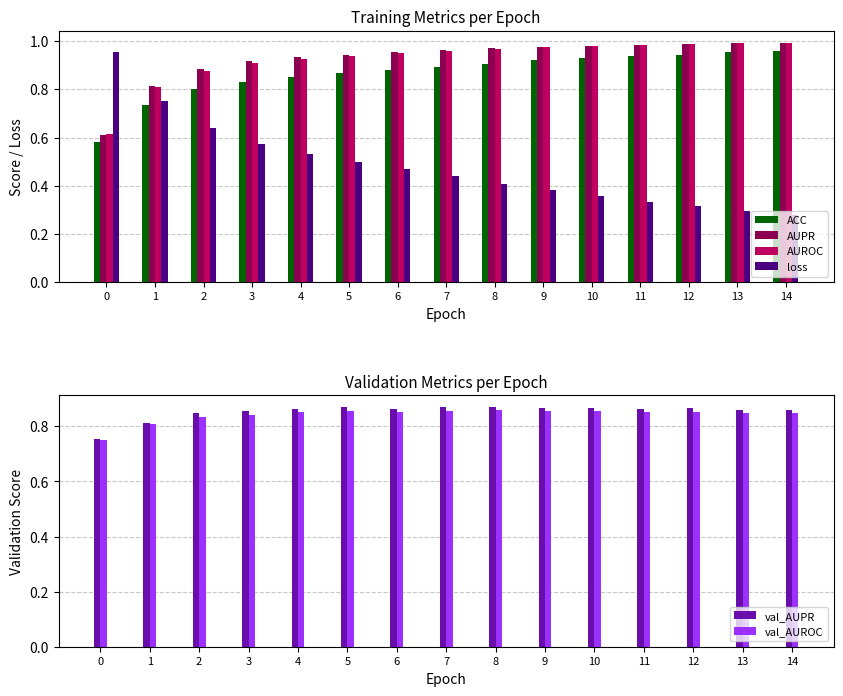

What is the difference between the second highest and second lowest values in the ACC series?

0.2